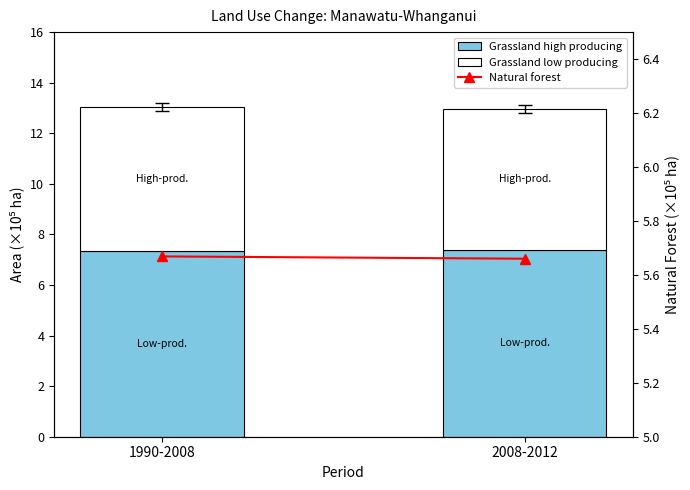

How many groups of bars are there?

2